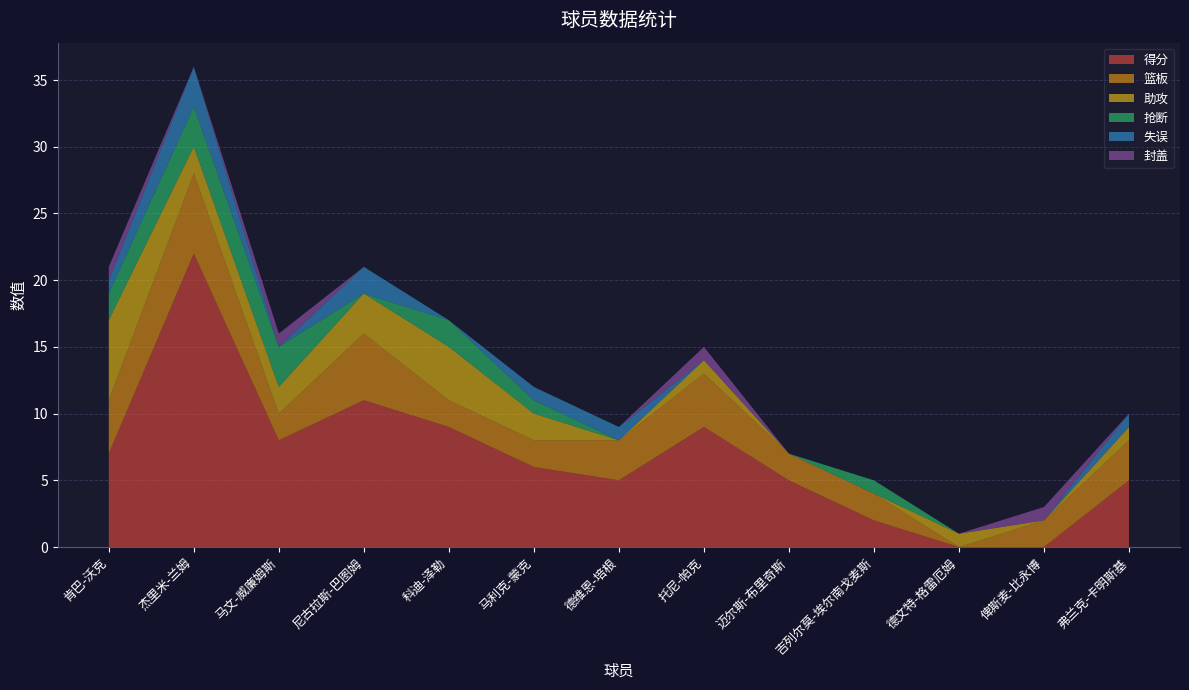

Reading left to right, list all the values displayed in this chart.

得分: 肯巴-沃克=7	杰里米-兰姆=22	马文-威廉姆斯=8	尼古拉斯-巴图姆=11	科迪-泽勒=9	马利克-蒙克=6	德维恩-培根=5	托尼-帕克=9	迈尔斯-布里奇斯=5	吉列尔莫-埃尔南戈麦斯=2	德文特-格雷厄姆=0	俾斯麦-比永博=0	弗兰克-卡明斯基=5
篮板: 肯巴-沃克=4	杰里米-兰姆=6	马文-威廉姆斯=2	尼古拉斯-巴图姆=5	科迪-泽勒=2	马利克-蒙克=2	德维恩-培根=3	托尼-帕克=4	迈尔斯-布里奇斯=2	吉列尔莫-埃尔南戈麦斯=2	德文特-格雷厄姆=0	俾斯麦-比永博=2	弗兰克-卡明斯基=3
助攻: 肯巴-沃克=6	杰里米-兰姆=2	马文-威廉姆斯=2	尼古拉斯-巴图姆=3	科迪-泽勒=4	马利克-蒙克=2	德维恩-培根=0	托尼-帕克=1	迈尔斯-布里奇斯=0	吉列尔莫-埃尔南戈麦斯=0	德文特-格雷厄姆=1	俾斯麦-比永博=0	弗兰克-卡明斯基=1
抢断: 肯巴-沃克=2	杰里米-兰姆=3	马文-威廉姆斯=3	尼古拉斯-巴图姆=0	科迪-泽勒=2	马利克-蒙克=1	德维恩-培根=0	托尼-帕克=0	迈尔斯-布里奇斯=0	吉列尔莫-埃尔南戈麦斯=1	德文特-格雷厄姆=0	俾斯麦-比永博=0	弗兰克-卡明斯基=0
失误: 肯巴-沃克=1	杰里米-兰姆=3	马文-威廉姆斯=0	尼古拉斯-巴图姆=2	科迪-泽勒=0	马利克-蒙克=1	德维恩-培根=1	托尼-帕克=0	迈尔斯-布里奇斯=0	吉列尔莫-埃尔南戈麦斯=0	德文特-格雷厄姆=0	俾斯麦-比永博=0	弗兰克-卡明斯基=1
封盖: 肯巴-沃克=1	杰里米-兰姆=0	马文-威廉姆斯=1	尼古拉斯-巴图姆=0	科迪-泽勒=0	马利克-蒙克=0	德维恩-培根=0	托尼-帕克=1	迈尔斯-布里奇斯=0	吉列尔莫-埃尔南戈麦斯=0	德文特-格雷厄姆=0	俾斯麦-比永博=1	弗兰克-卡明斯基=0